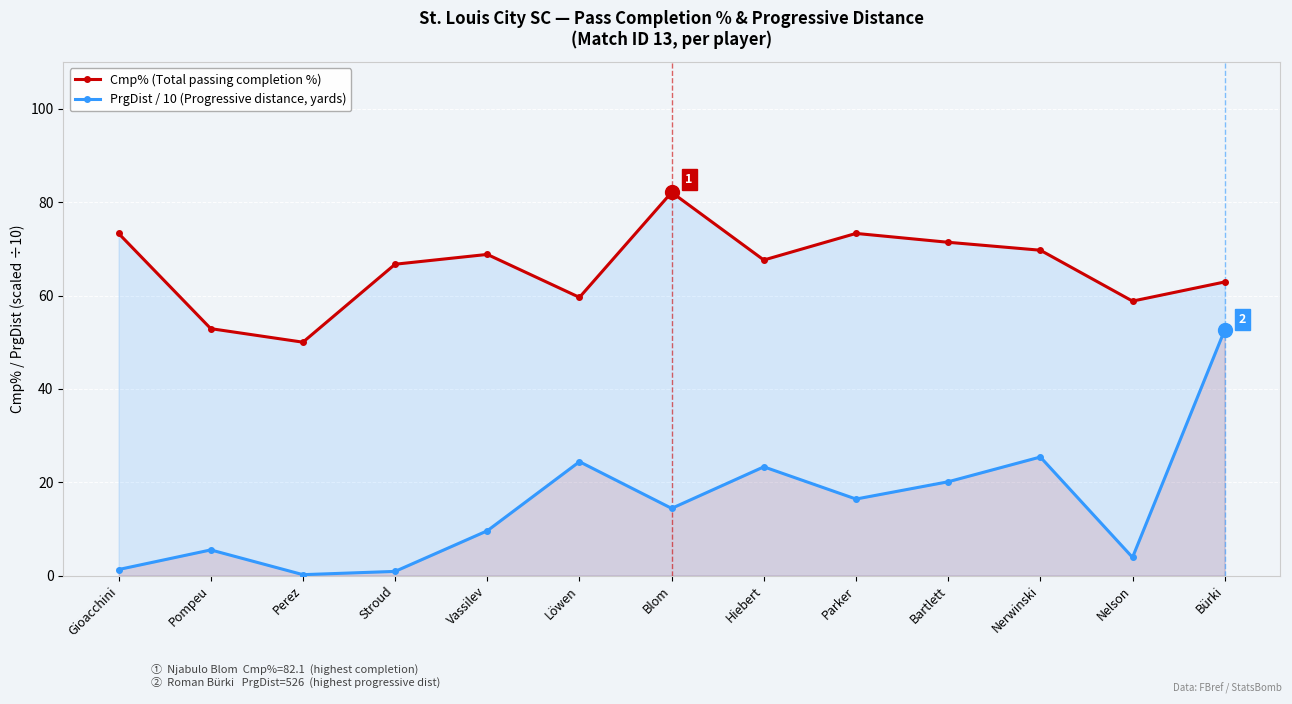

Which series has the largest total across all categories?

Cmp% (Total passing completion %)